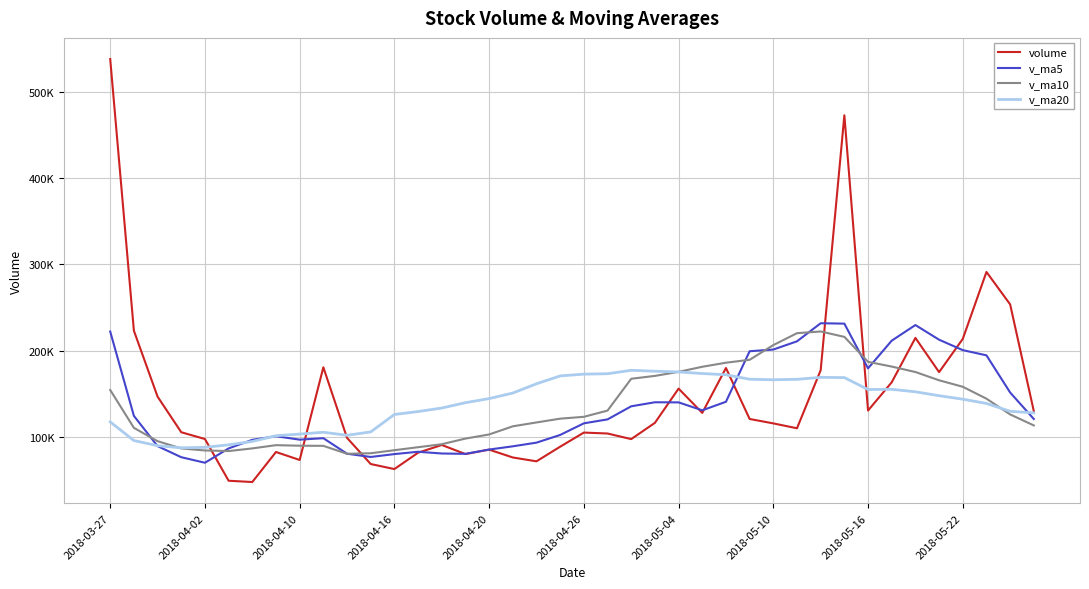

List the series in order of their peak value, lowest first.

v_ma20, v_ma10, v_ma5, volume